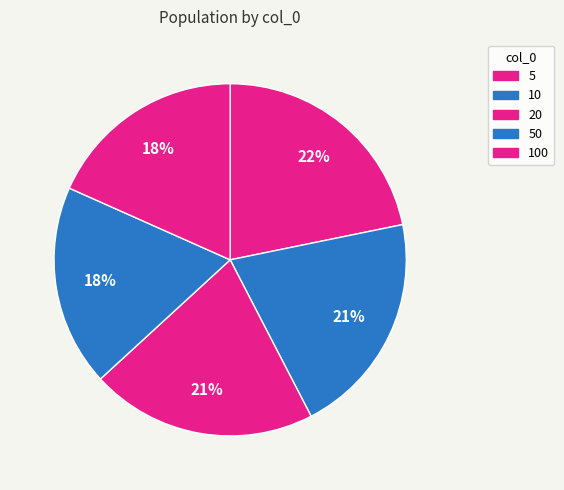

To the nearest percent, what is the average slice percentage?

20%